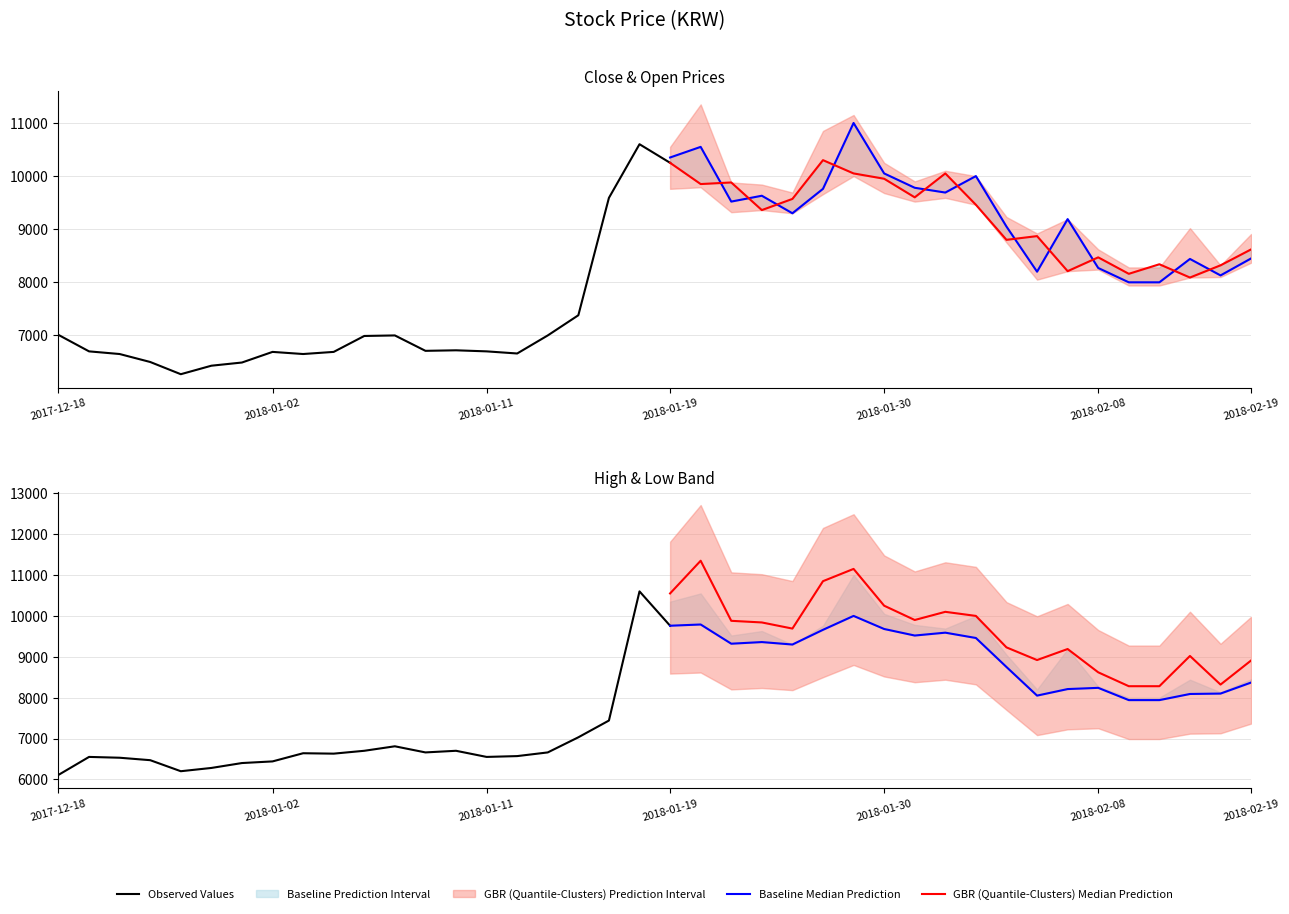

What is the label of the 23rd point from the left?

22